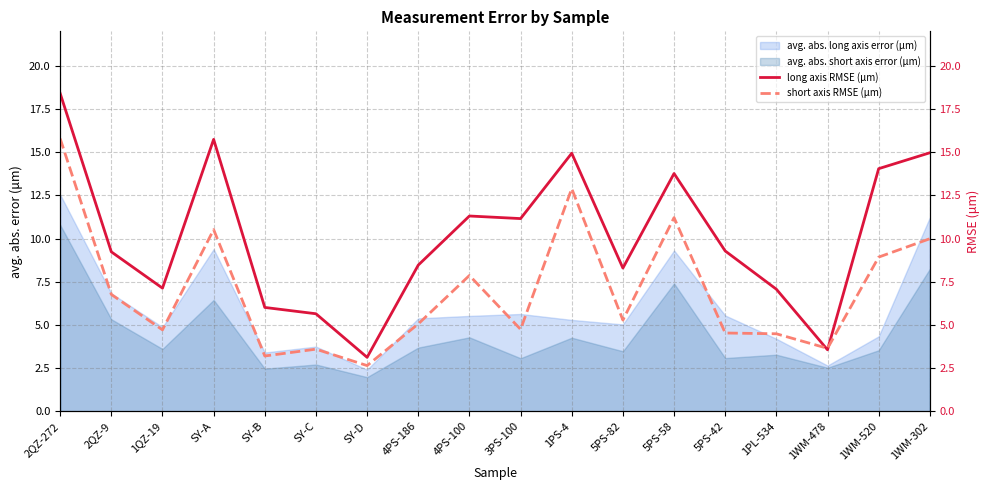

True or false: short axis RMSE (μm) has more than 2 interior local peaks.

True